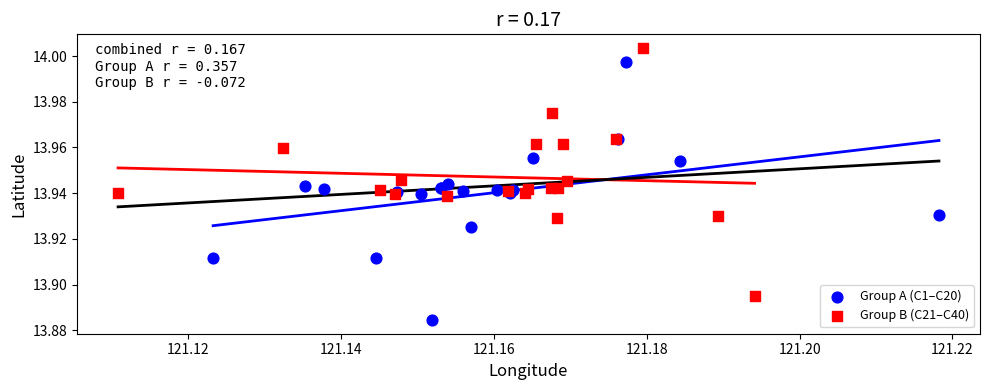

Which series has the largest Y range (max minus min)?

Group A (C1–C20)